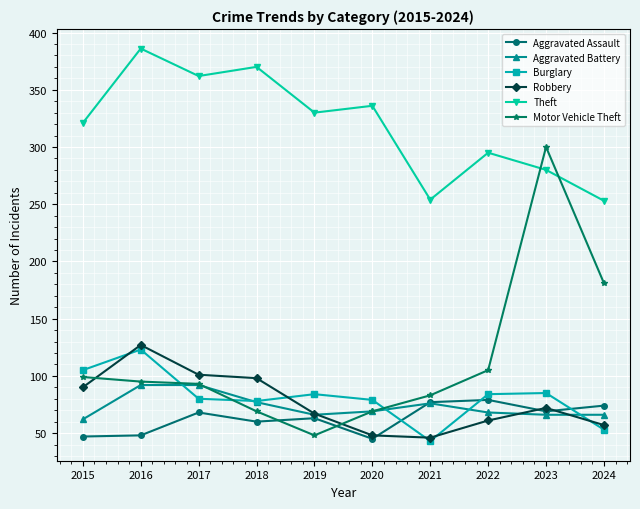

Which series ends up on top after the final intersection of Theft and Motor Vehicle Theft?

Theft